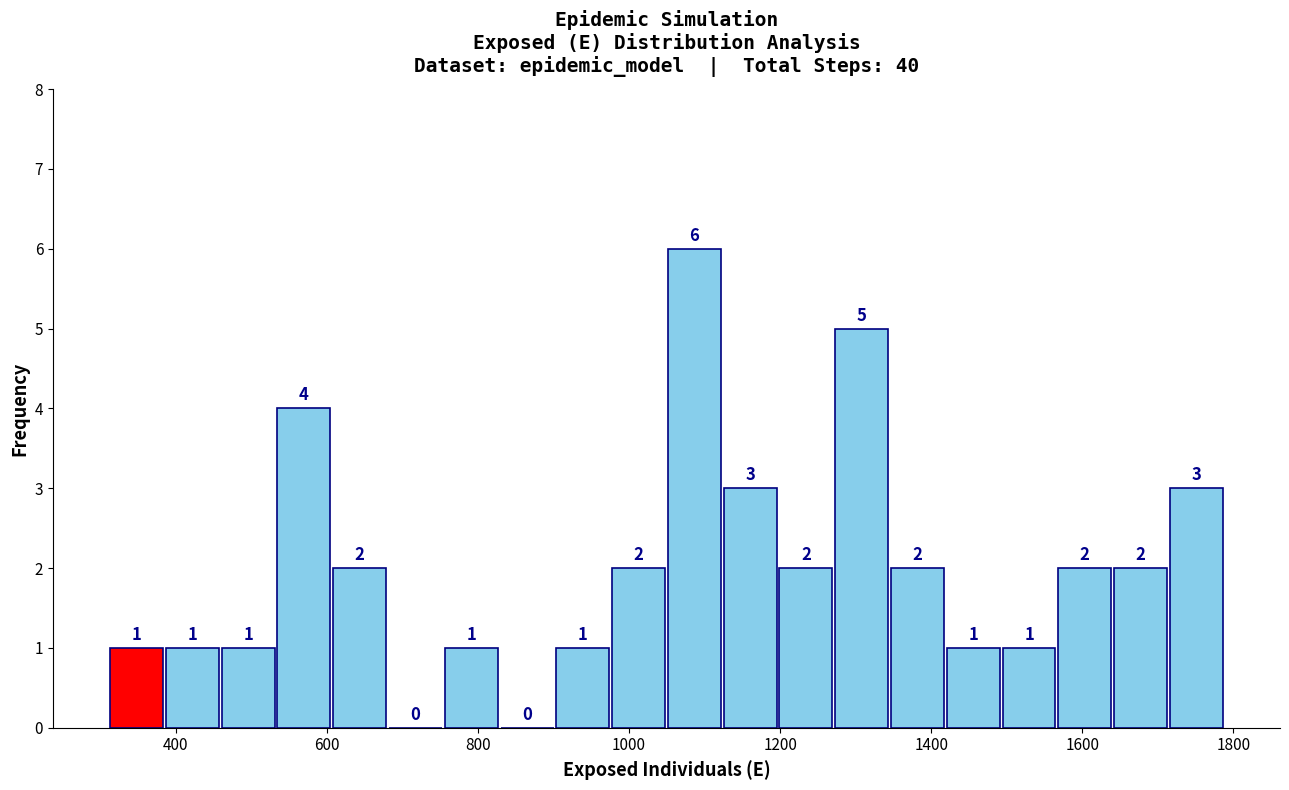

Read against the x-axis, roughly where is the centre of the tallest bar?

1080